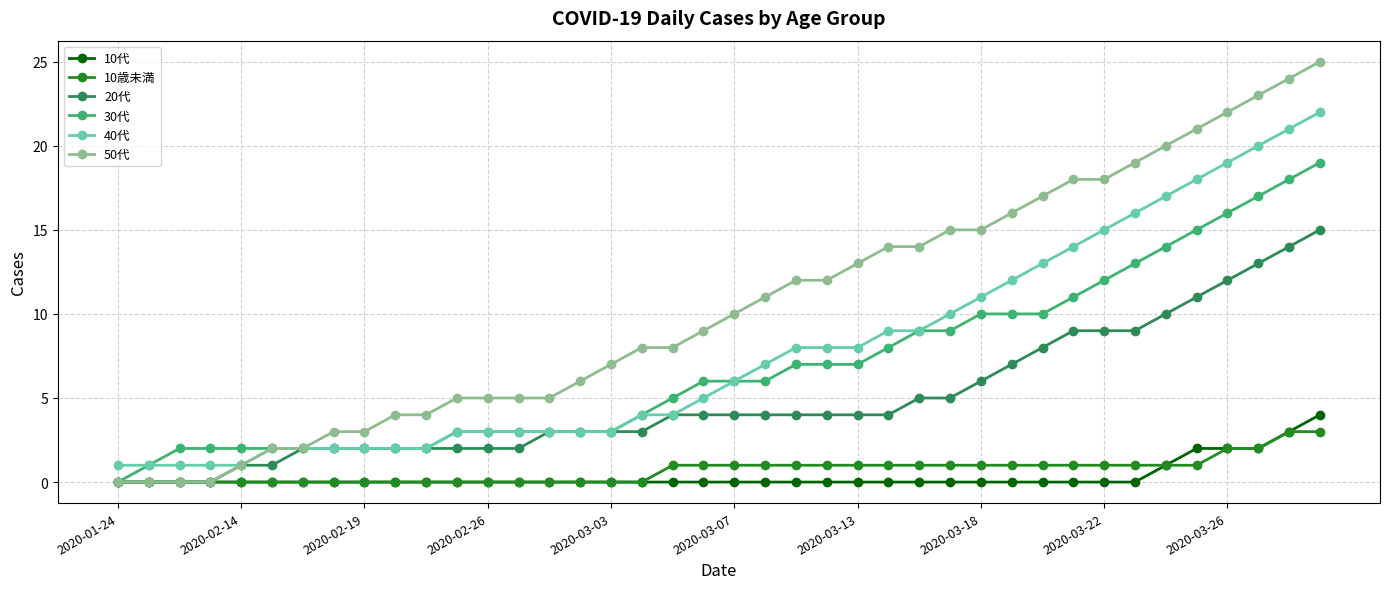

How many data points in 10歳未満 are less than 1?

18